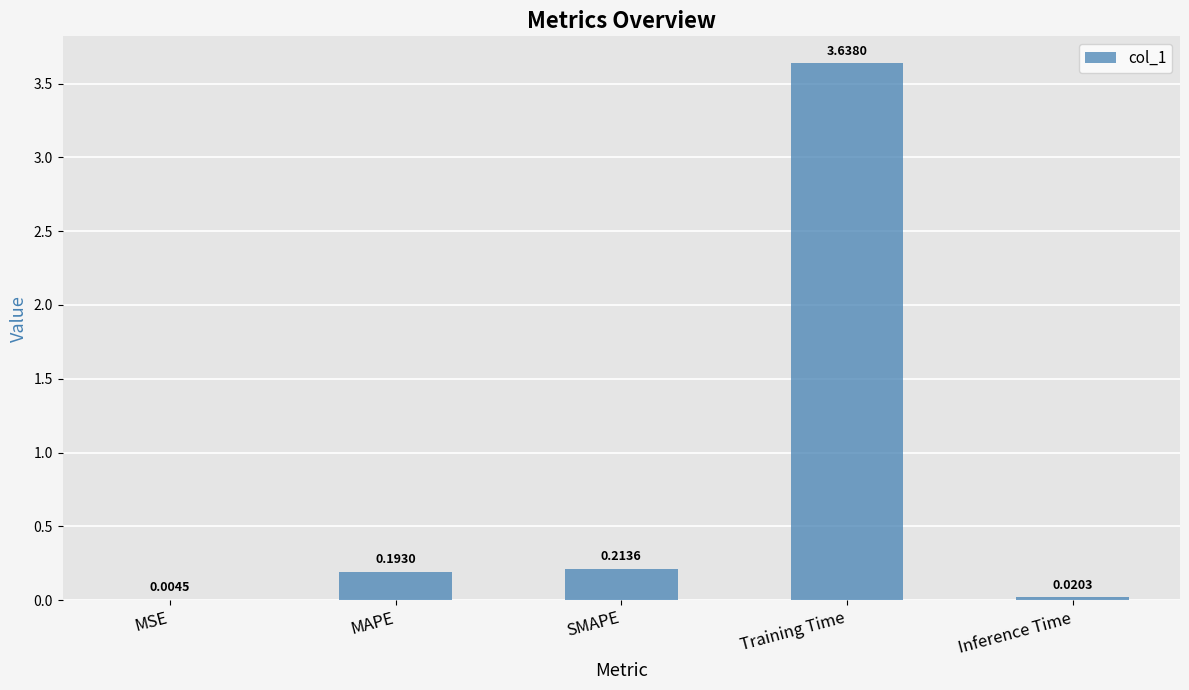

What is the difference between the values at SMAPE and Training Time?

3.4